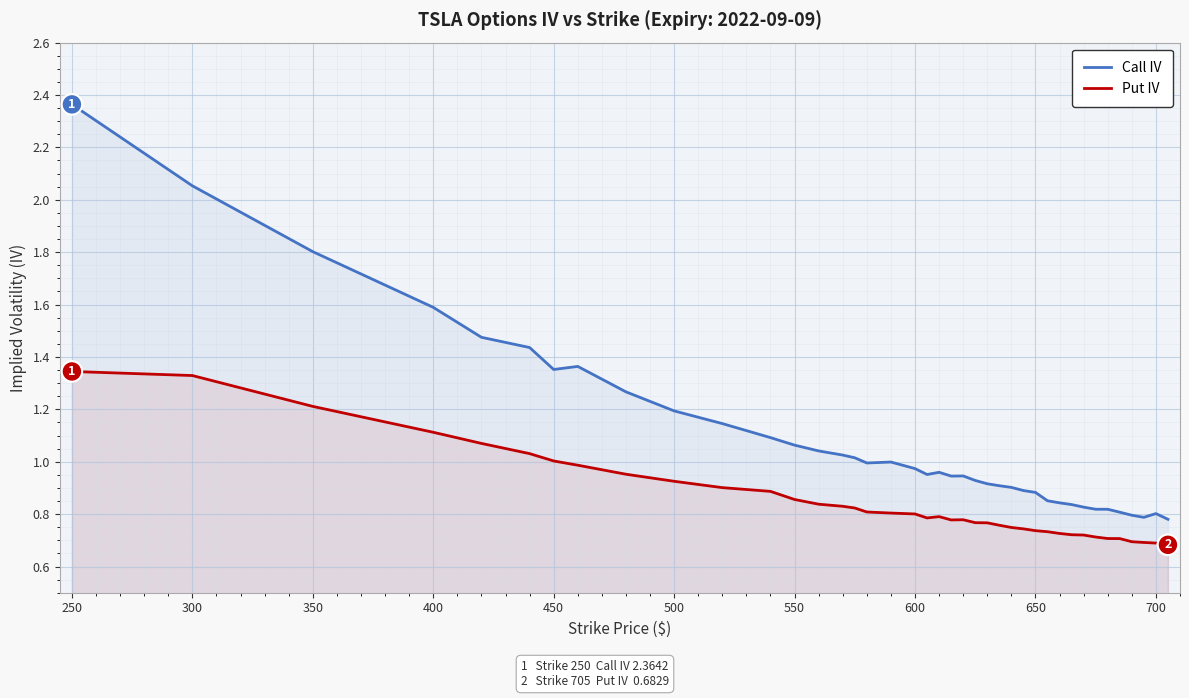

Rank the series at 500 from highest to lowest value.

Call IV, Put IV